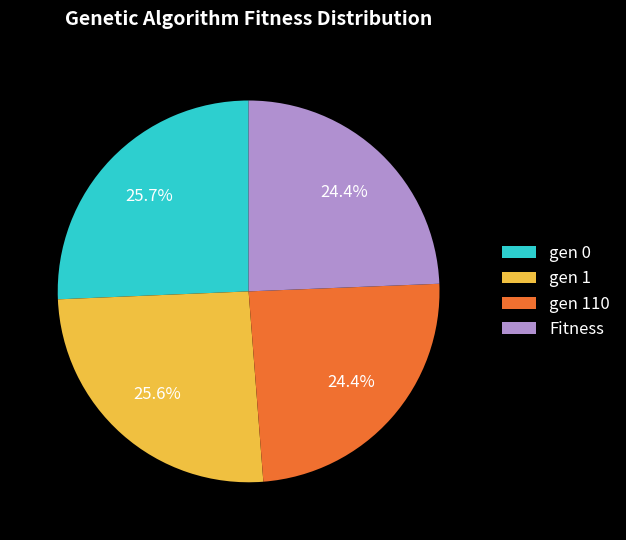

Between gen 1 and gen 110, which is larger?

gen 1